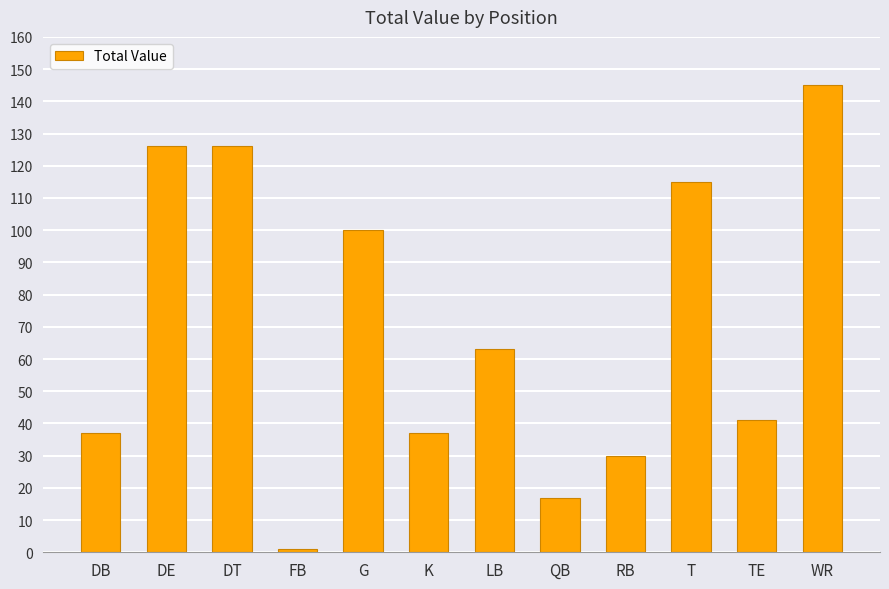

The chart shows a value of 23 at K. True or false?

False